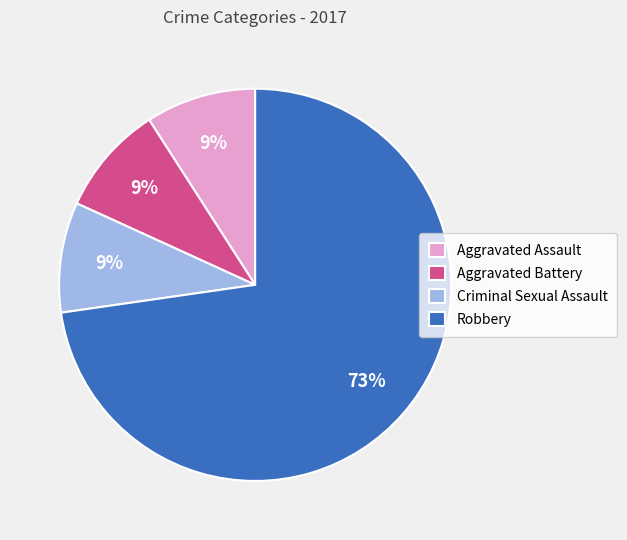

What is the largest slice in the pie chart?

Robbery